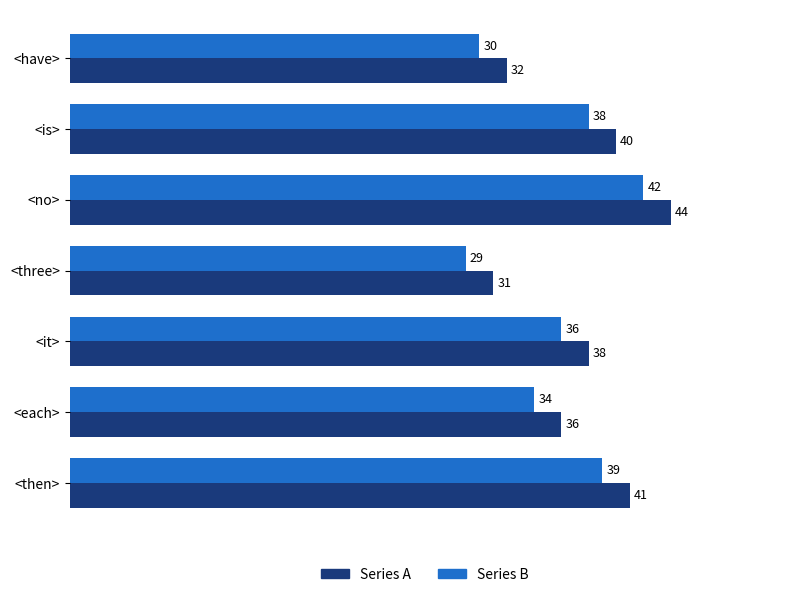

True or false: Series B has a value of 55 at <no>.

False